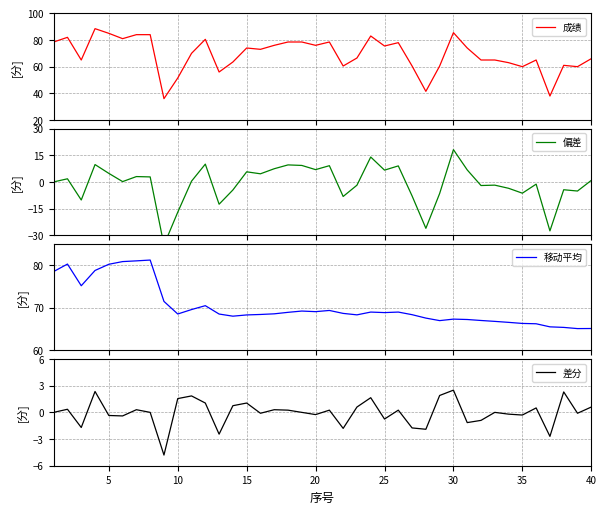

True or false: 差分 and 成绩 cross at least once.

False